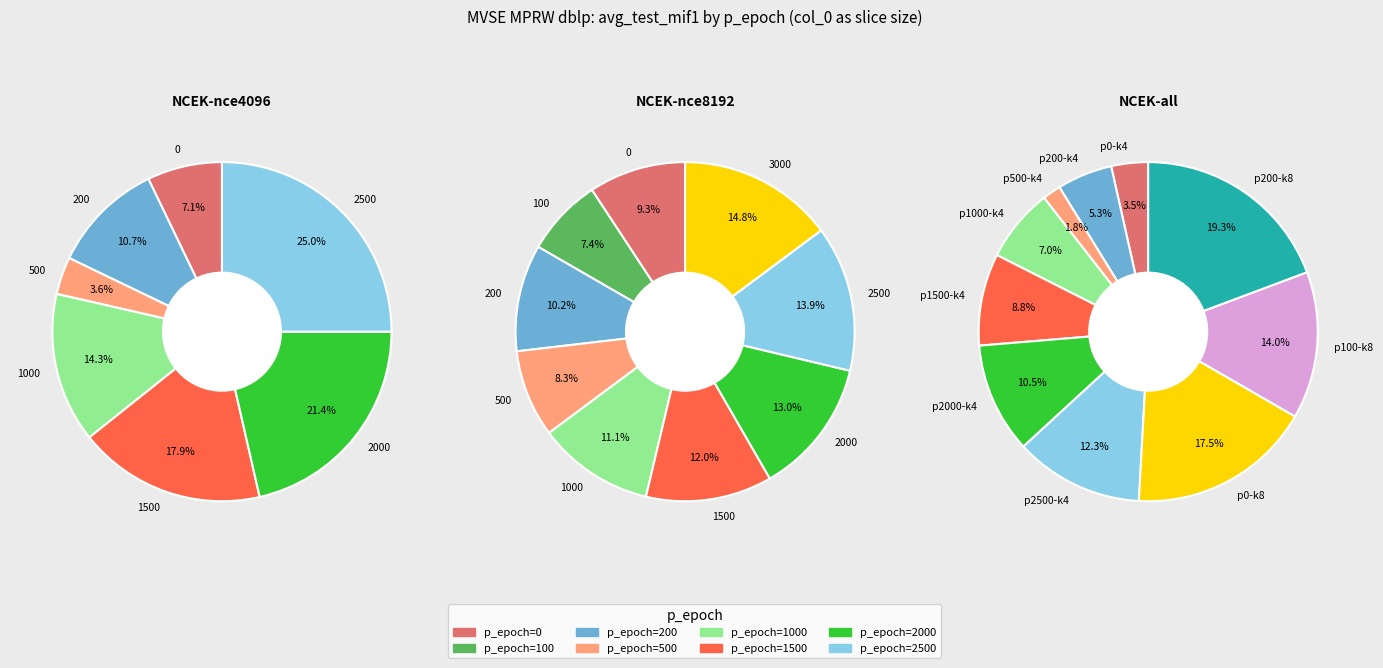

True or false: 2 accounts for 9% of the total.

True